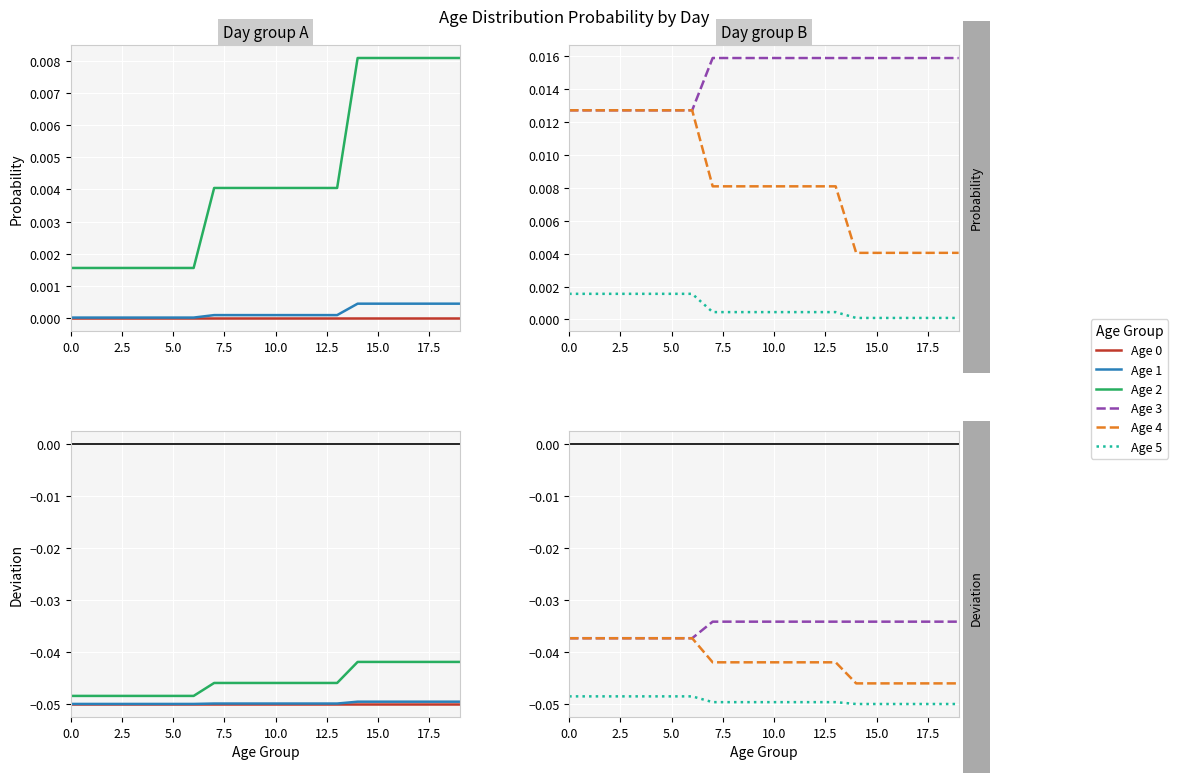

What is the label of the 5th point from the right?

15